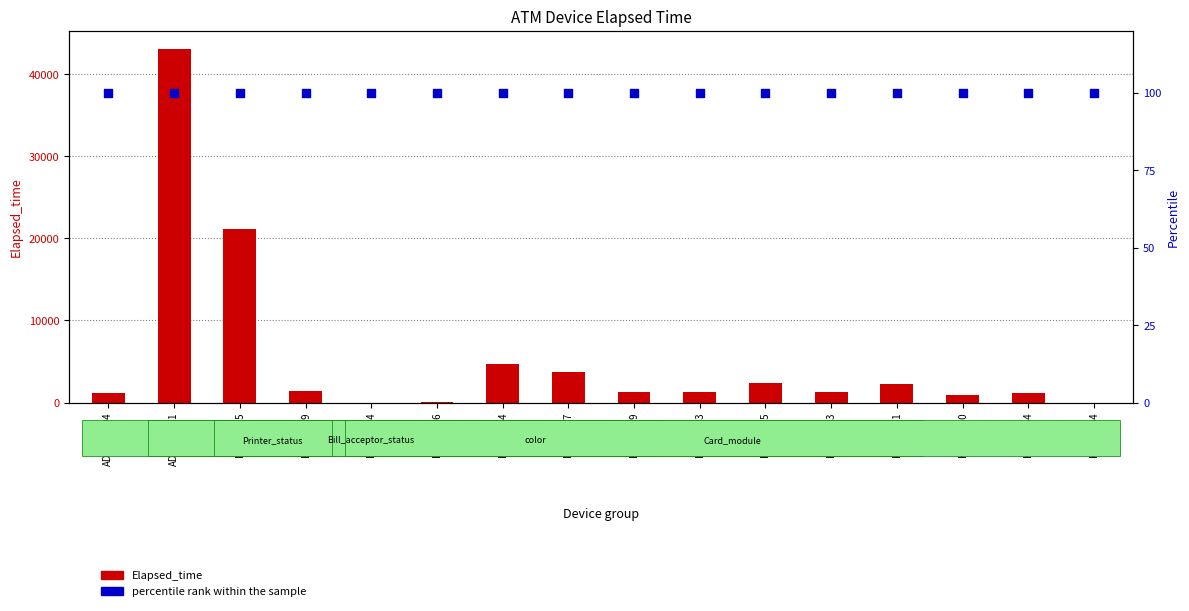

Which series contains the highest Y value?

Elapsed_time